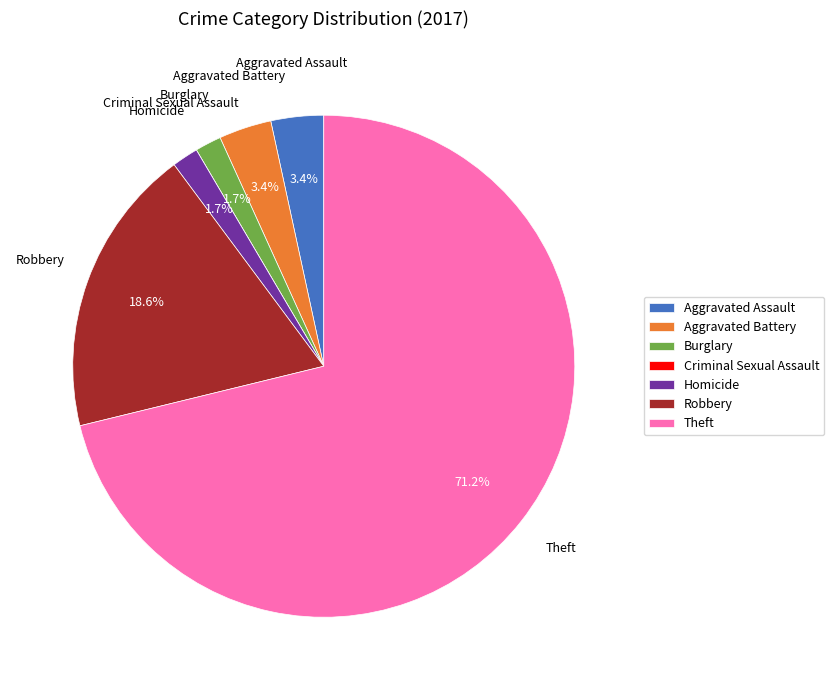

What percentage is NOT represented by Aggravated Assault?

96.6%